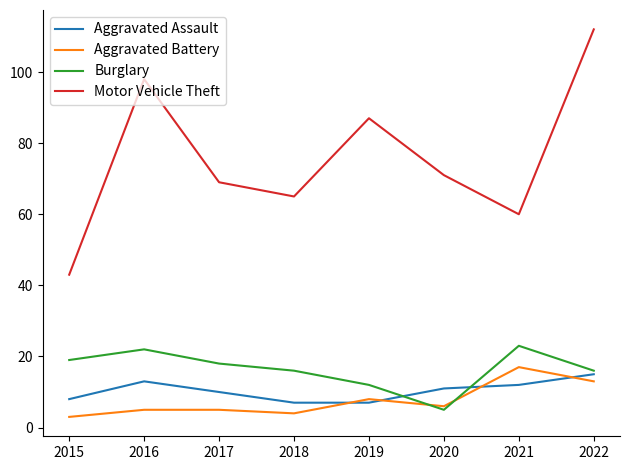

The value of Motor Vehicle Theft at 2017 is 109. True or false?

False